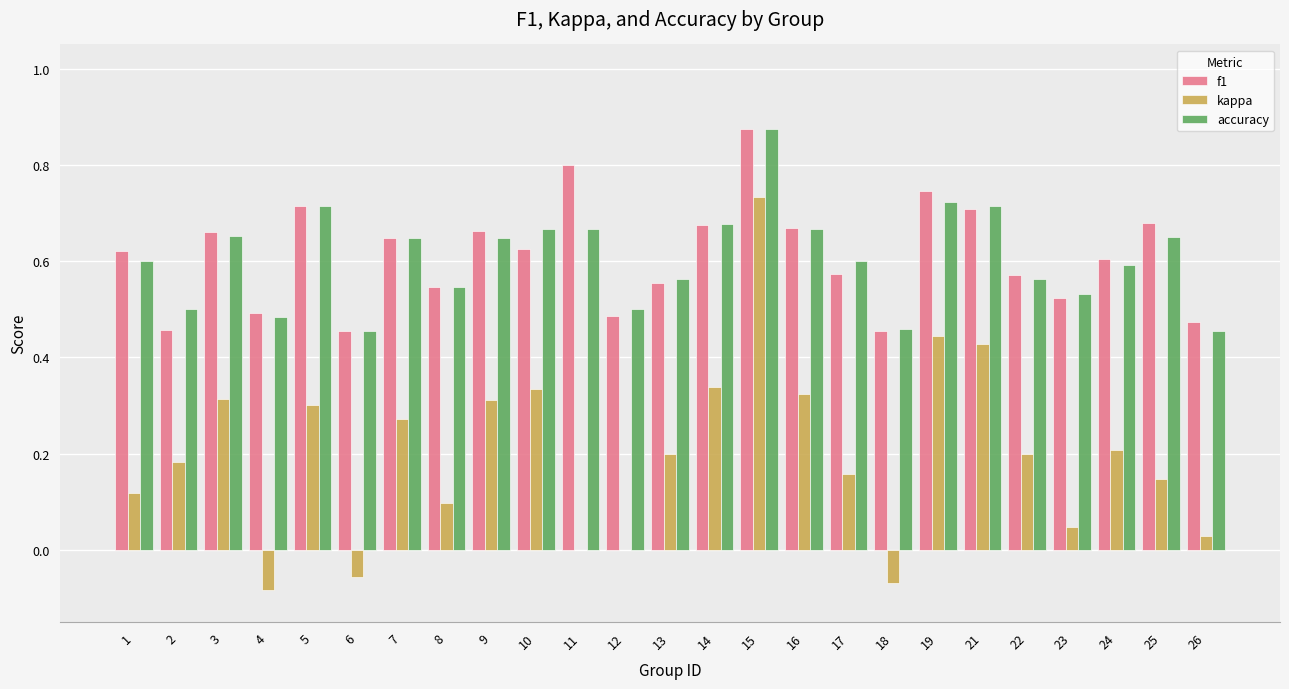

The accuracy series shows 0.9 at 7. True or false?

False